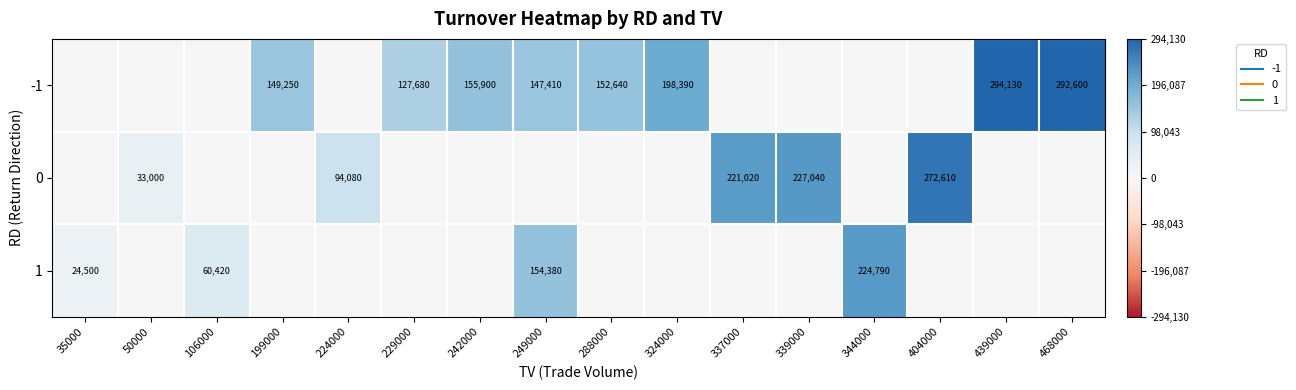

At which category is the sum across all series the highest?

249000